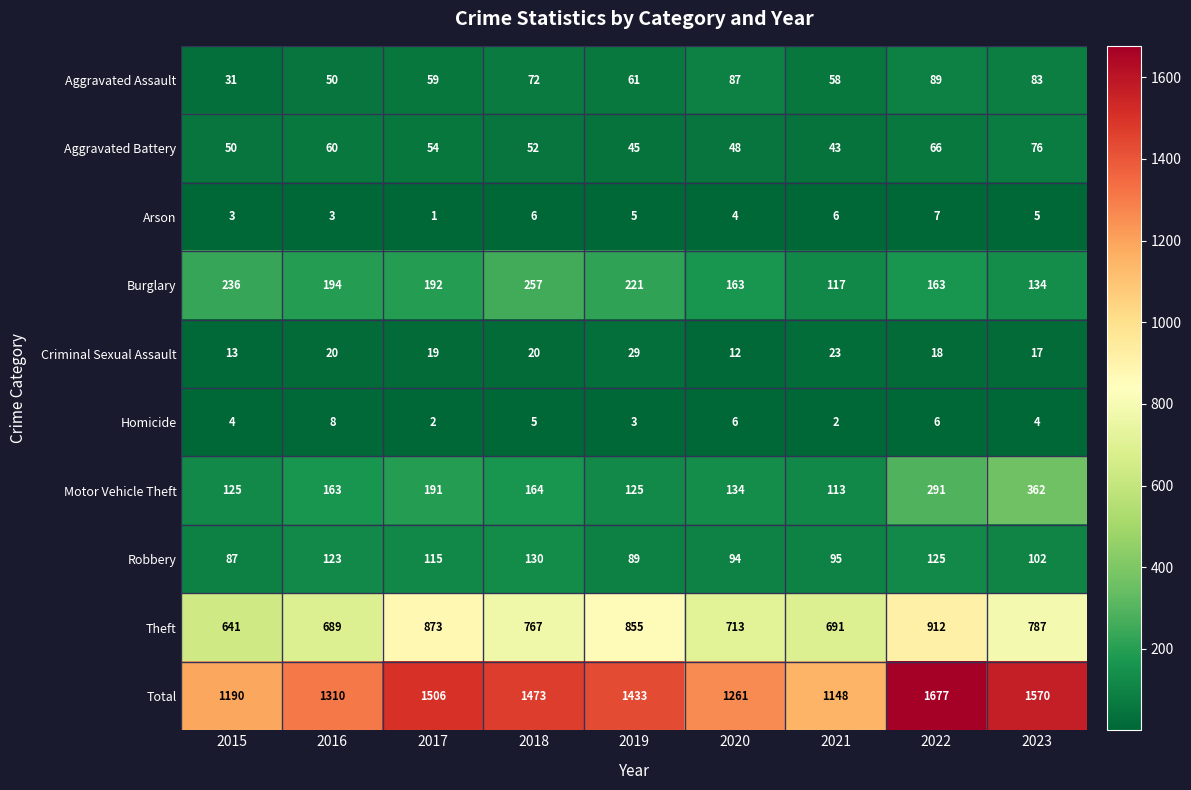

Which category has the highest value in the Arson series?

2022